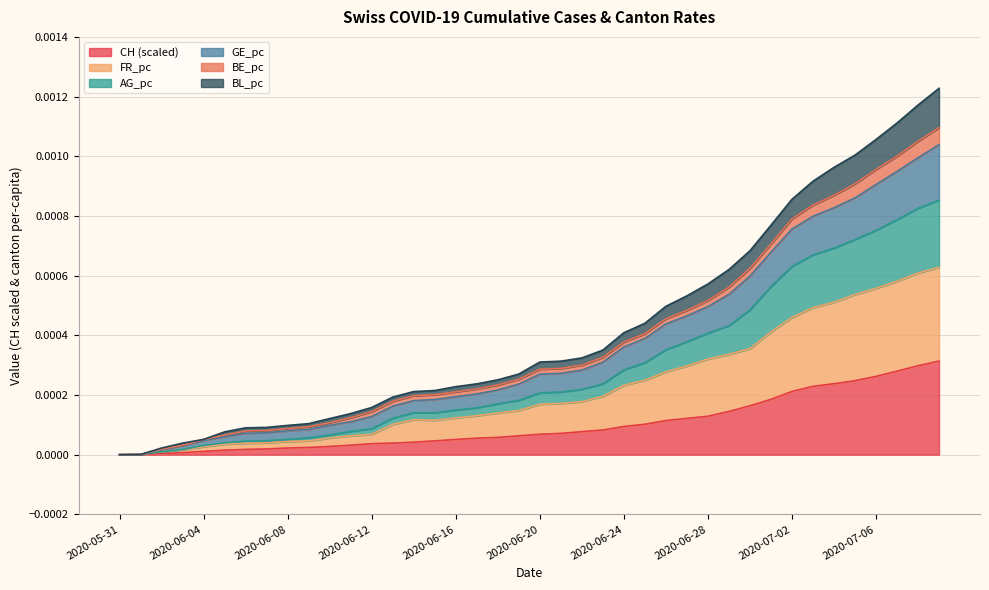

Which series has the widest spread of values?

BL_pc